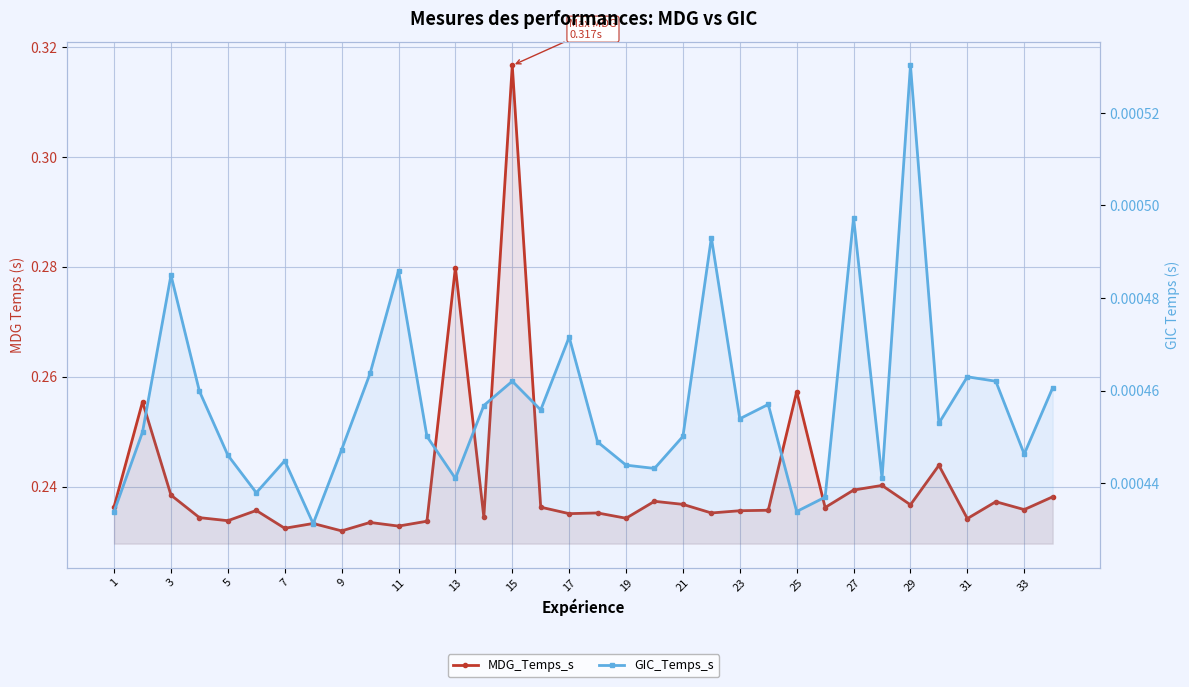

Which series changed the most between 1 and 21?

MDG_Temps_s